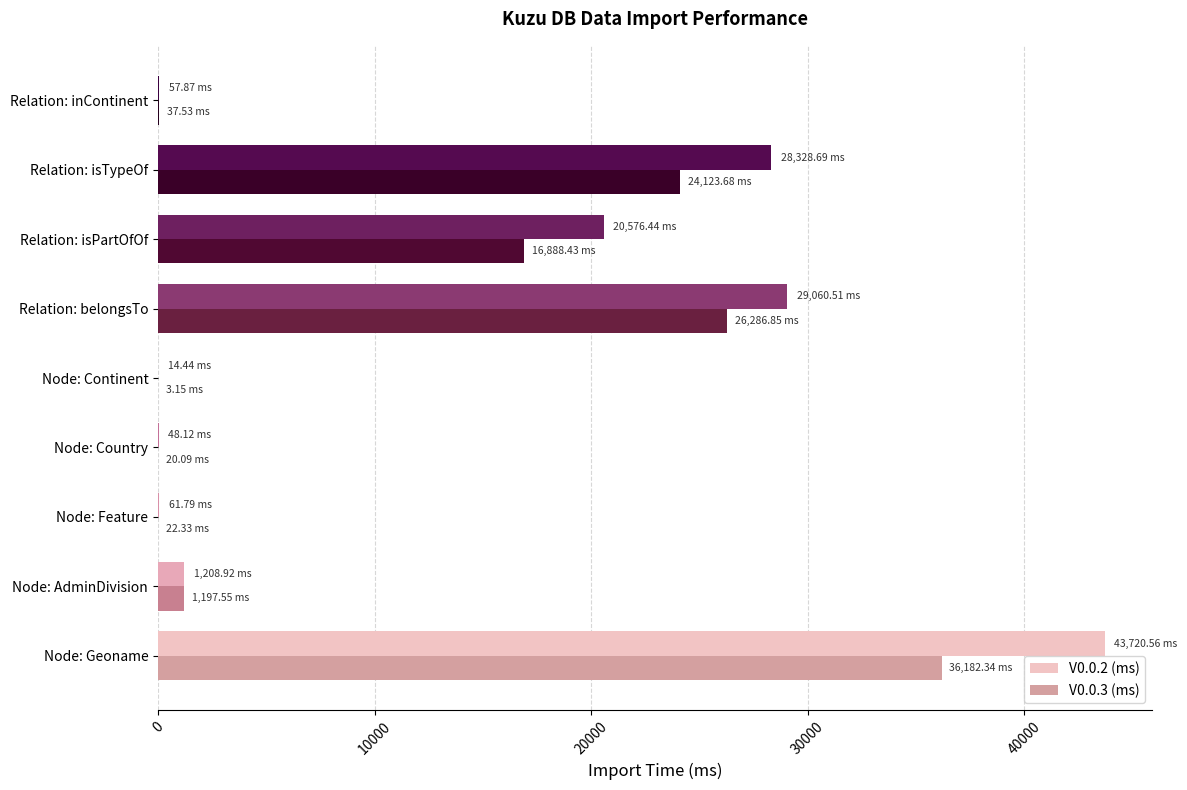

Which series has the largest range (max minus min)?

V0.0.2 (ms)